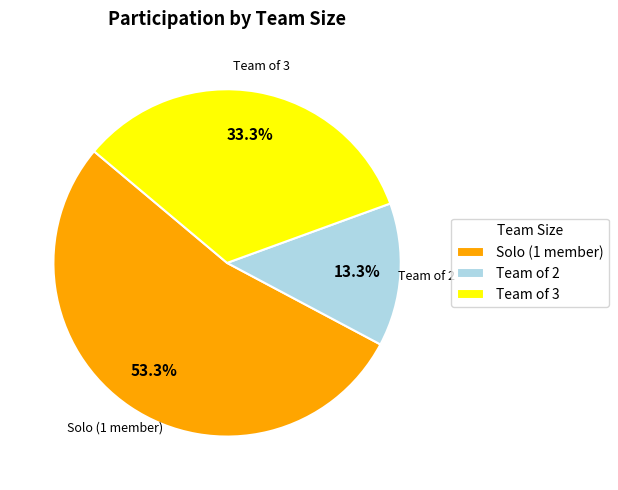

What percentage do Team of 2 and Solo (1 member) together represent?

66.7%